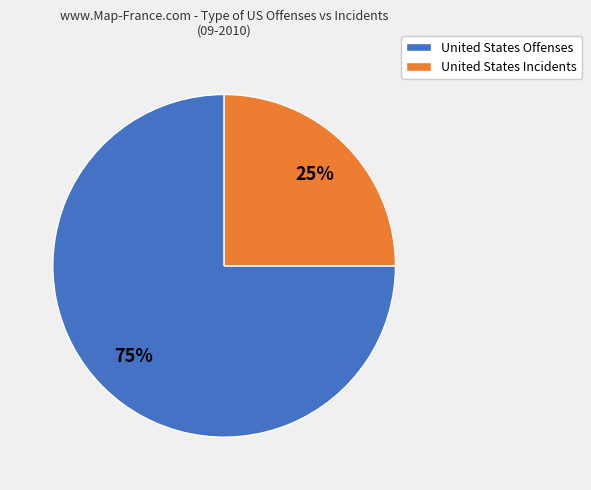

To the nearest percent, what portion does United States Incidents represent?

25%